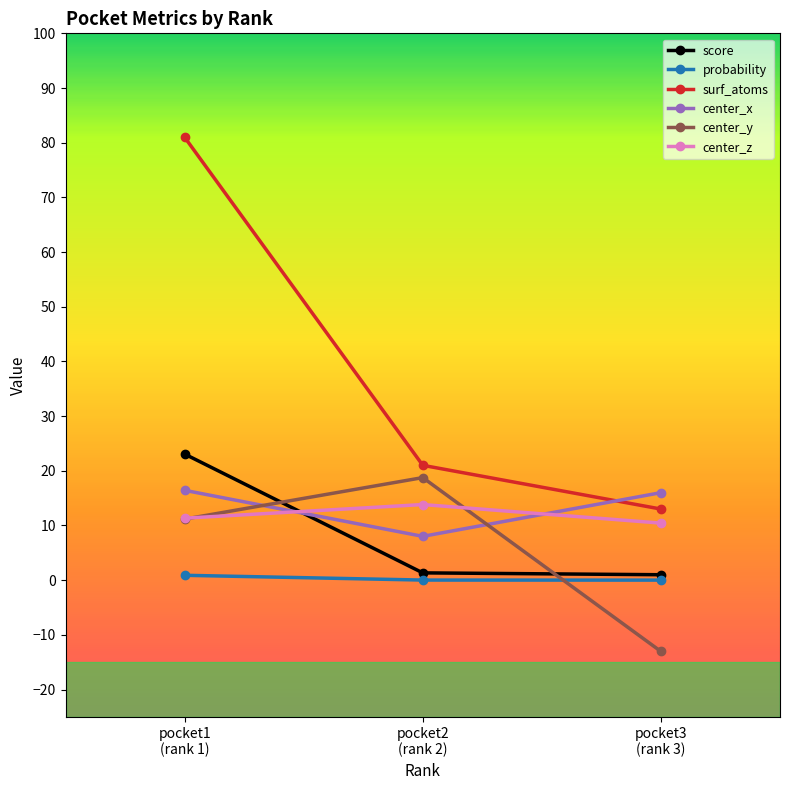

Which series has the widest spread of values?

surf_atoms